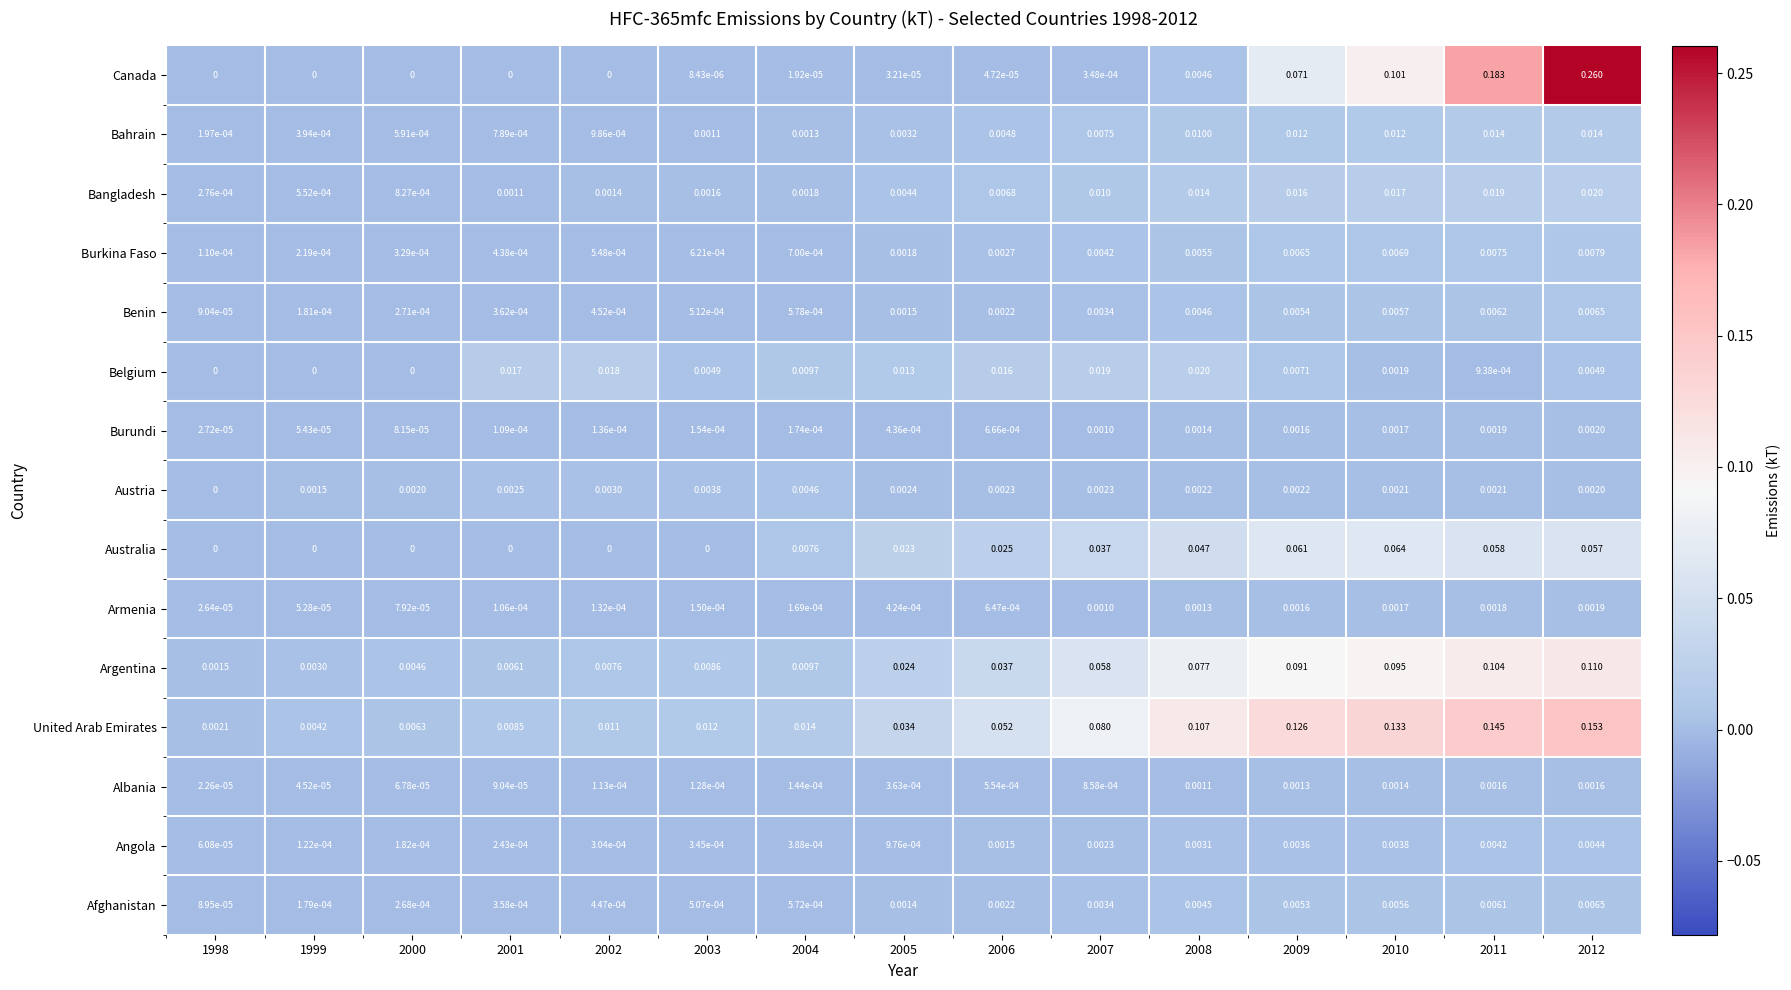

Is the value of Bahrain at 2011 greater than the value of Austria at 2004?

Yes